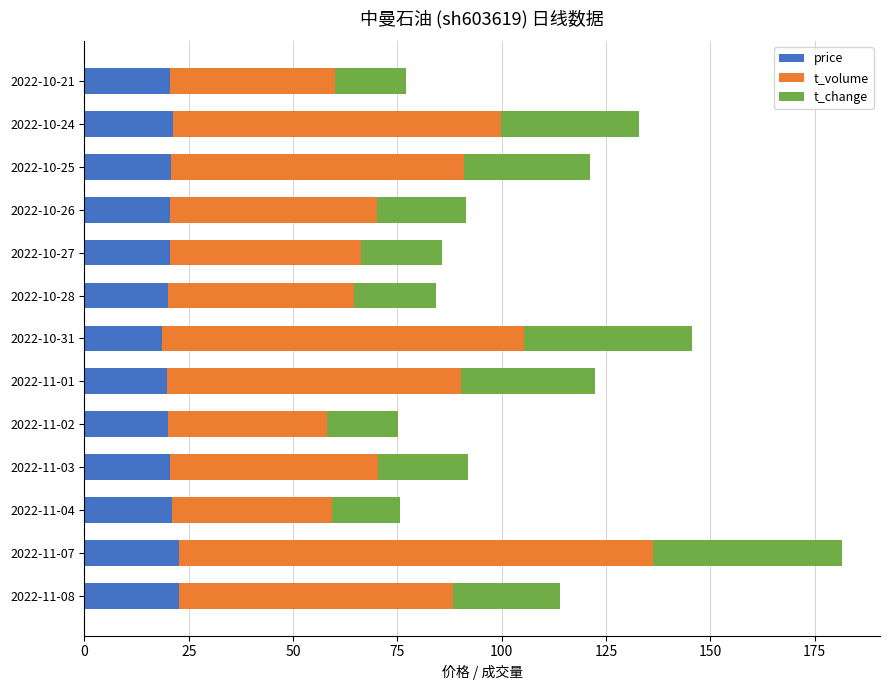

At which category is the sum across all series the highest?

2022-11-07